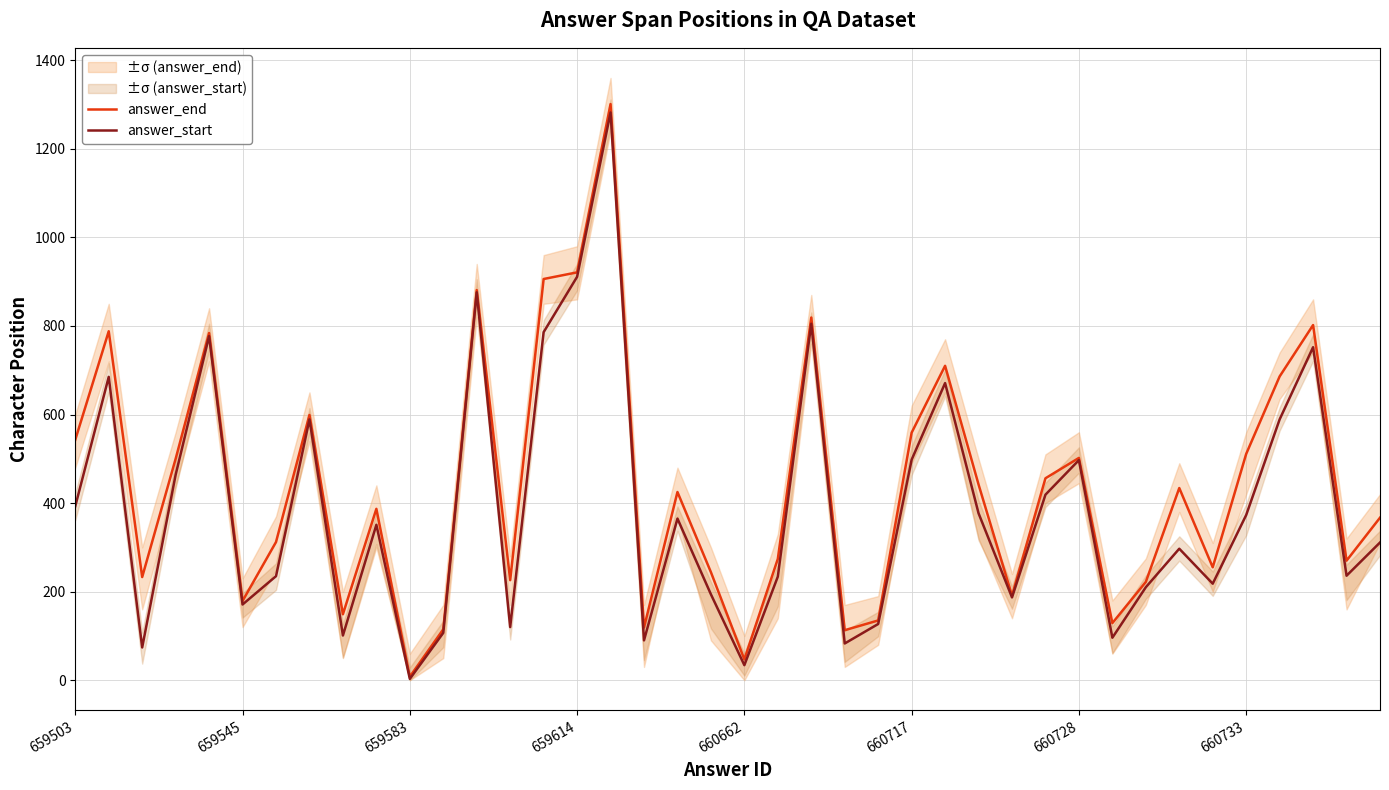

Rank the series by their maximum value, from highest to lowest.

answer_end, answer_start